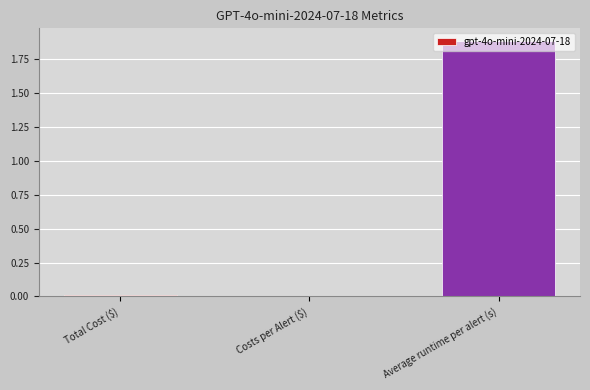

True or false: the data shows 0.0 at Total Cost ($).

True